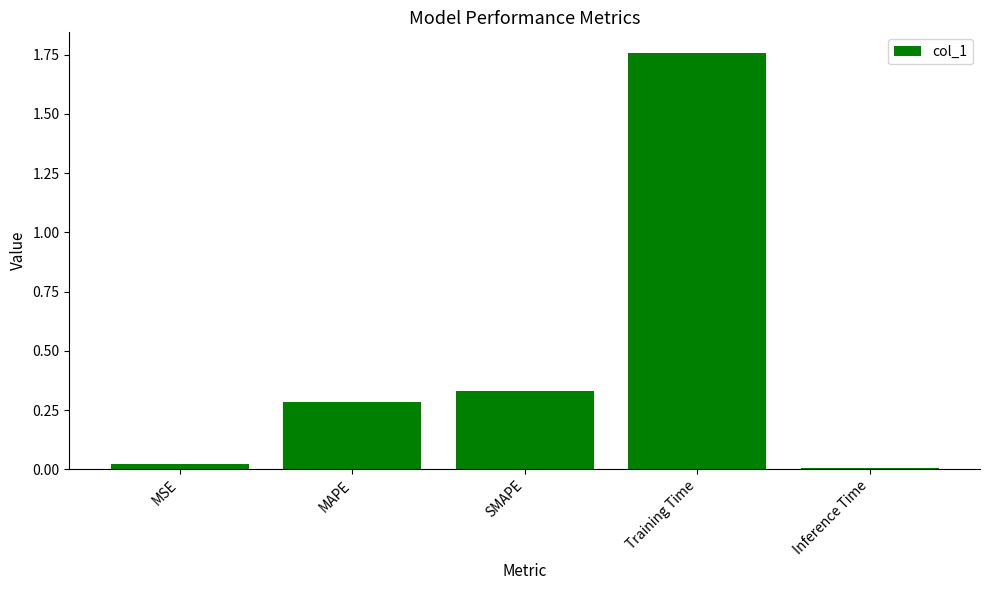

Rank the categories by value from highest to lowest.

Training Time, SMAPE, MAPE, MSE, Inference Time